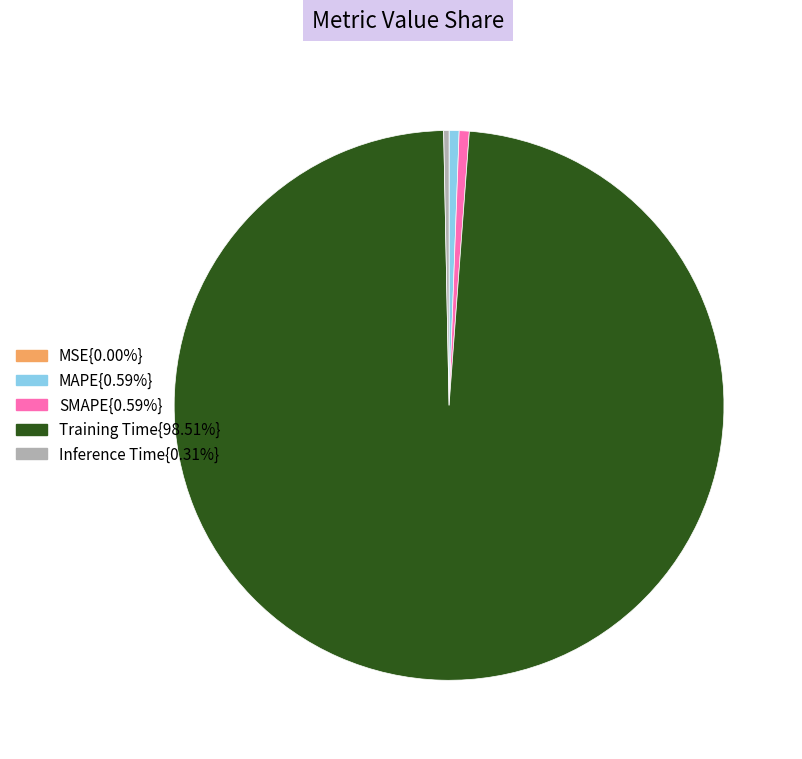

Does any single category account for the majority?

Yes